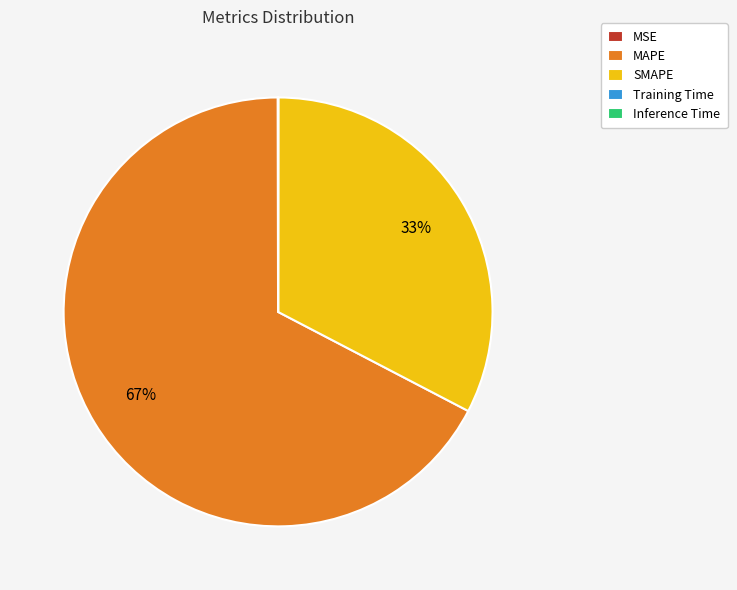

Which slice represents more than half of the pie?

MAPE